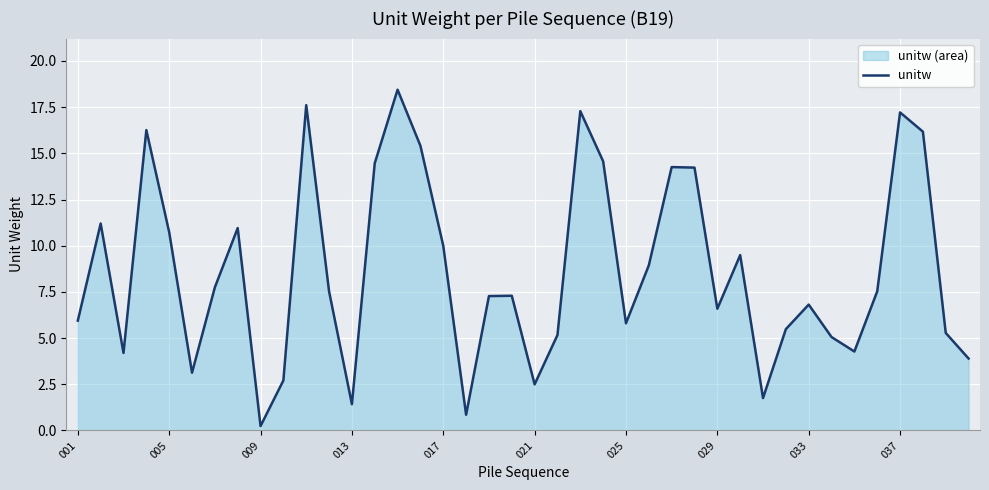

Is it true that the value at 11 is 7.5?

True